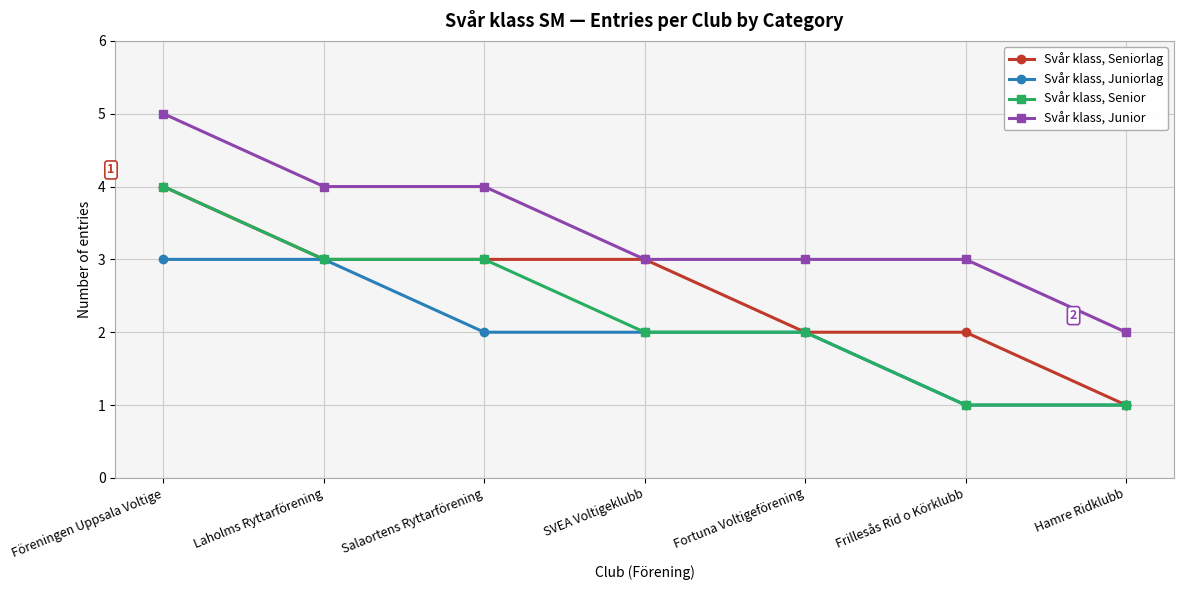

Reading left to right, transcribe all the data shown in this chart.

Svår klass, Seniorlag: 4	3	3	3	2	2	1
Svår klass, Juniorlag: 3	3	2	2	2	1	1
Svår klass, Senior: 4	3	3	2	2	1	1
Svår klass, Junior: 5	4	4	3	3	3	2